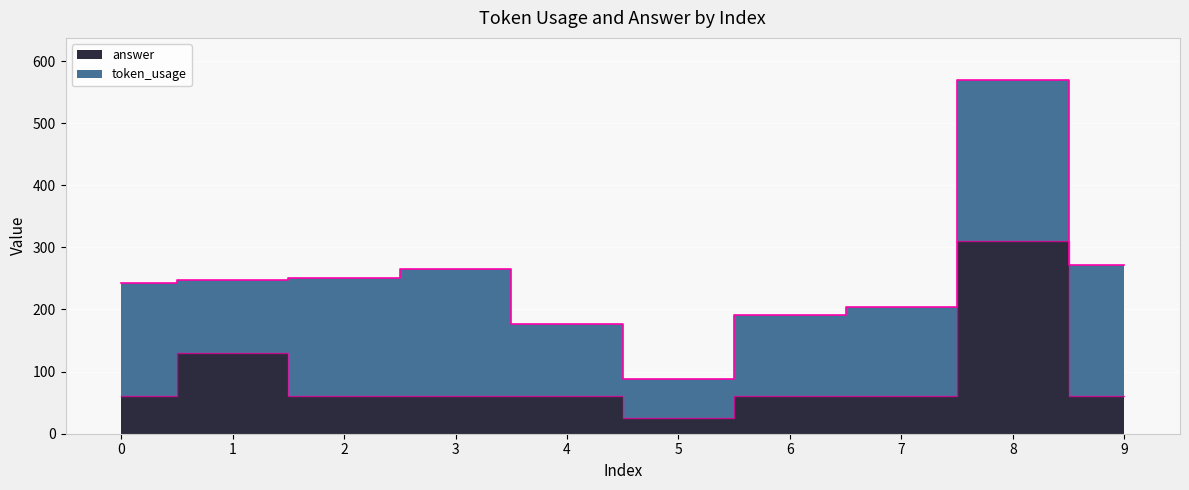

List the labels in order of value, smallest first.

5, 0, 2, 3, 4, 6, 7, 9, 1, 8